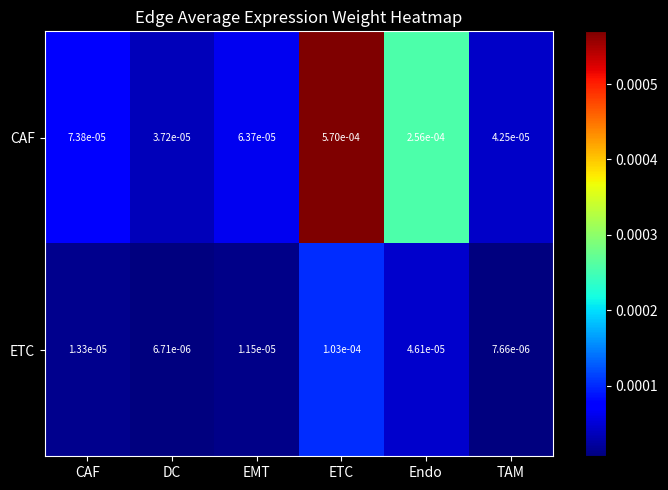

At how many categories does at least one series exceed 0?

6